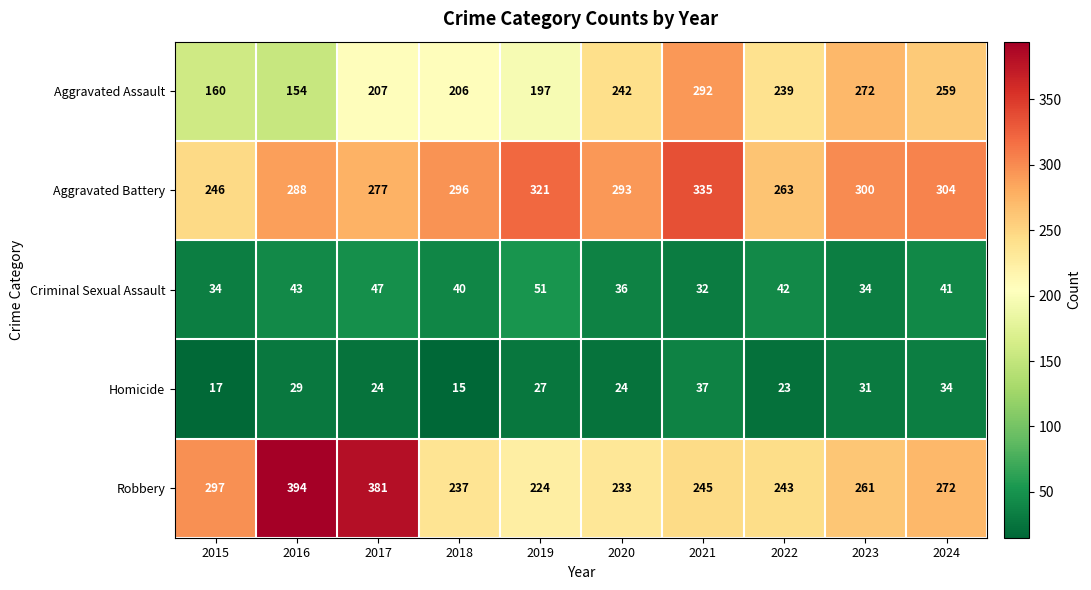

Between 2017 and 2019, which series saw the biggest shift?

Robbery